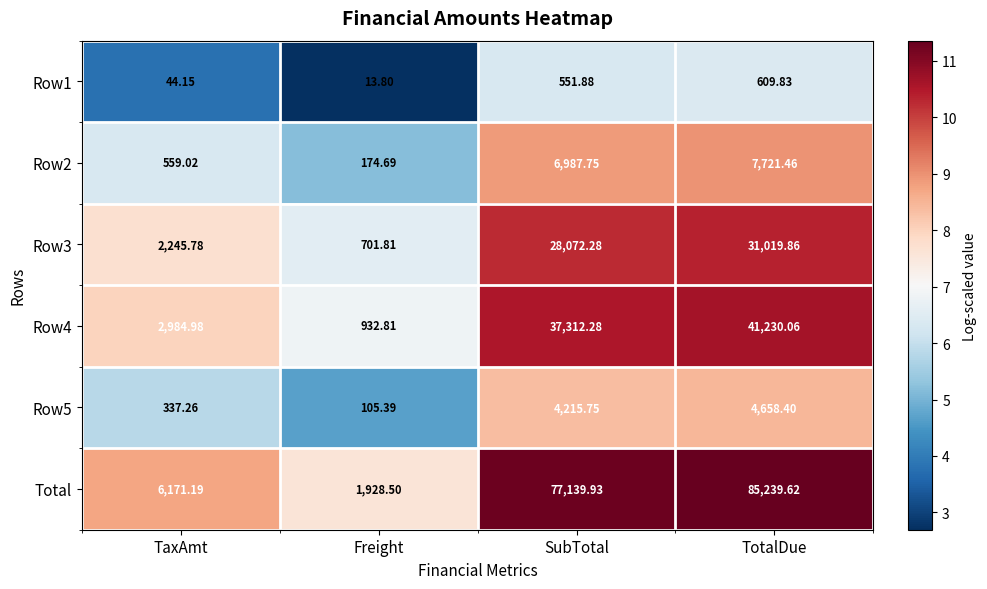

Where does the Row1 series first go above 551?

SubTotal